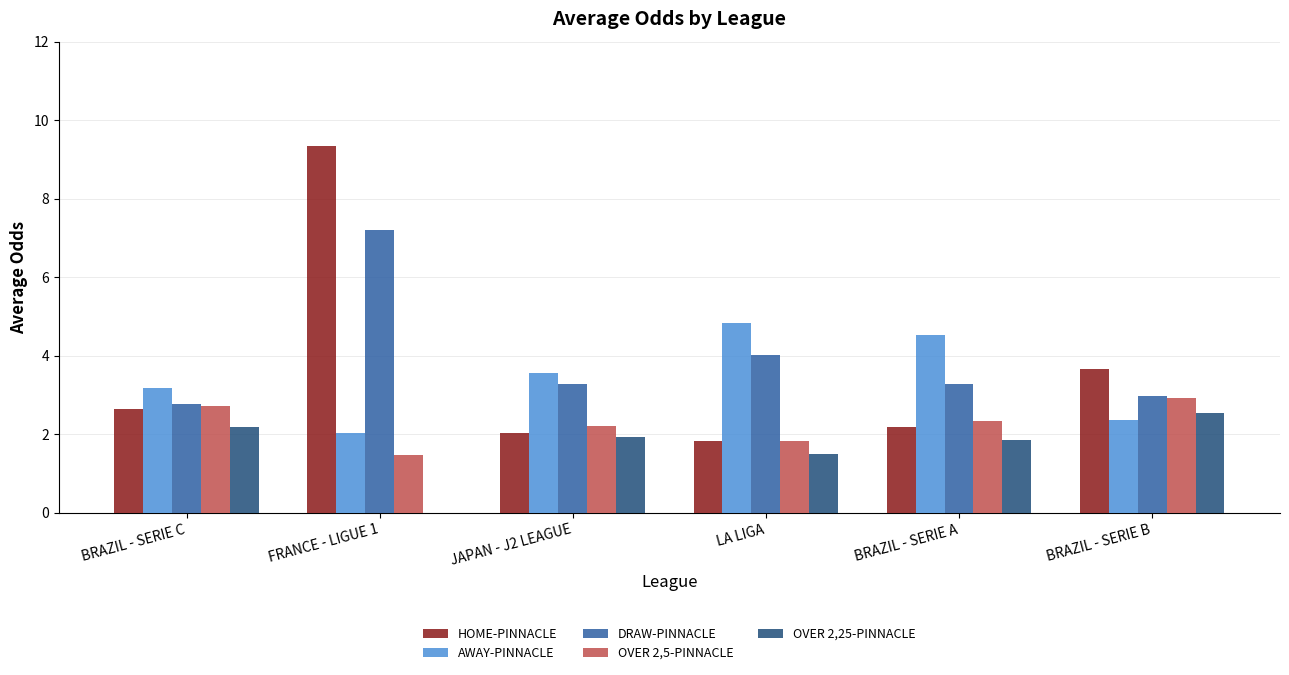

At which label does OVER 2,5-PINNACLE first exceed 2?

BRAZIL - SERIE C